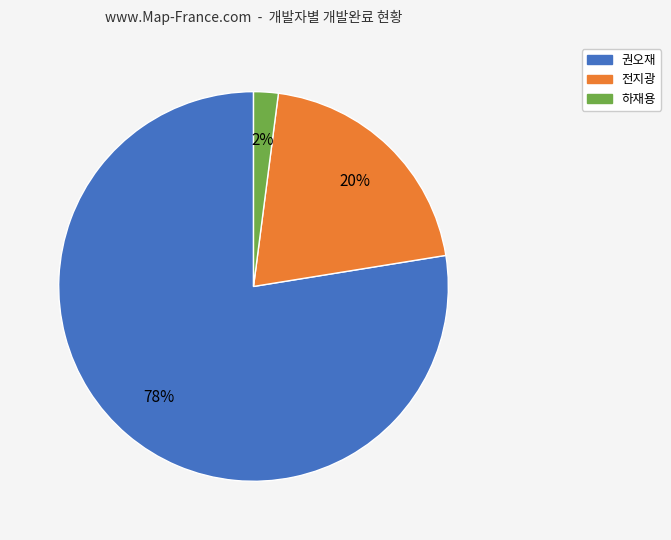

To the nearest percent, what is the average slice percentage?

33%